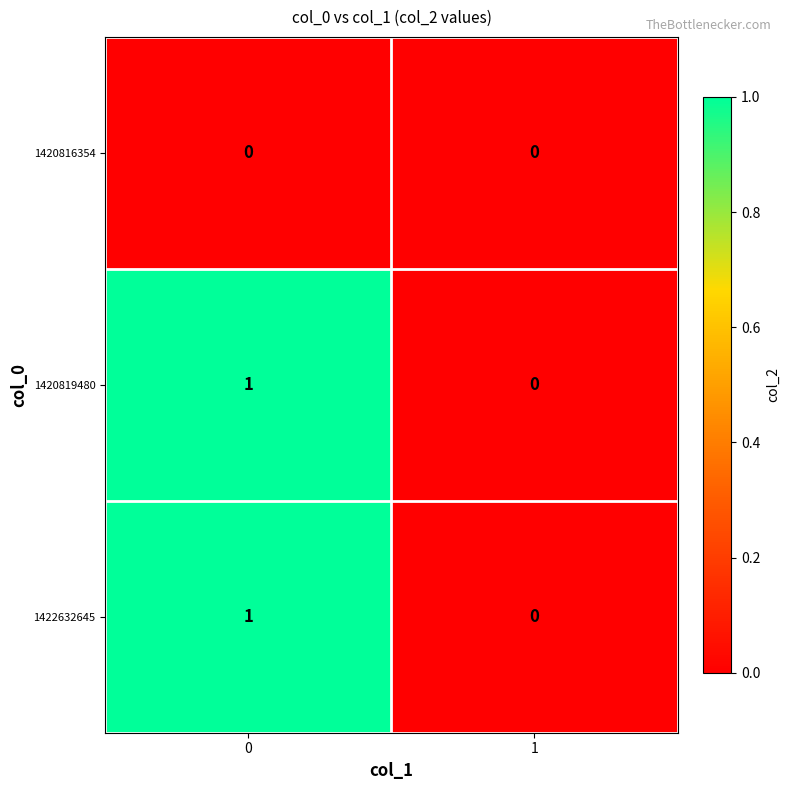

Reading left to right, what are all the values shown in this chart?

1420816354: 0=0	1=0
1420819480: 0=1	1=0
1422632645: 0=1	1=0